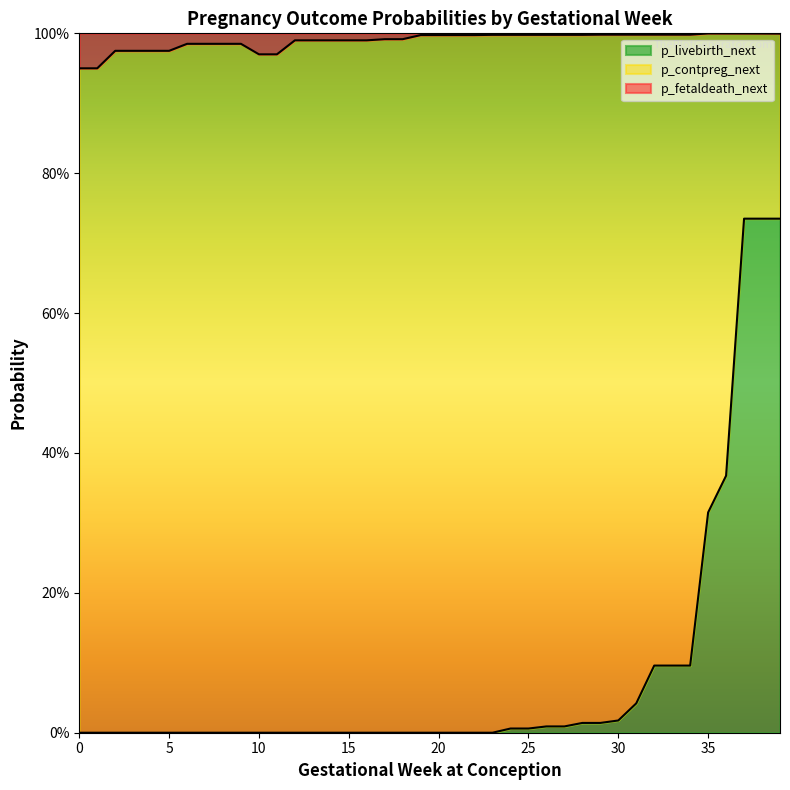

What are all the series names shown in the legend?

p_livebirth_next, p_contpreg_next, p_fetaldeath_next